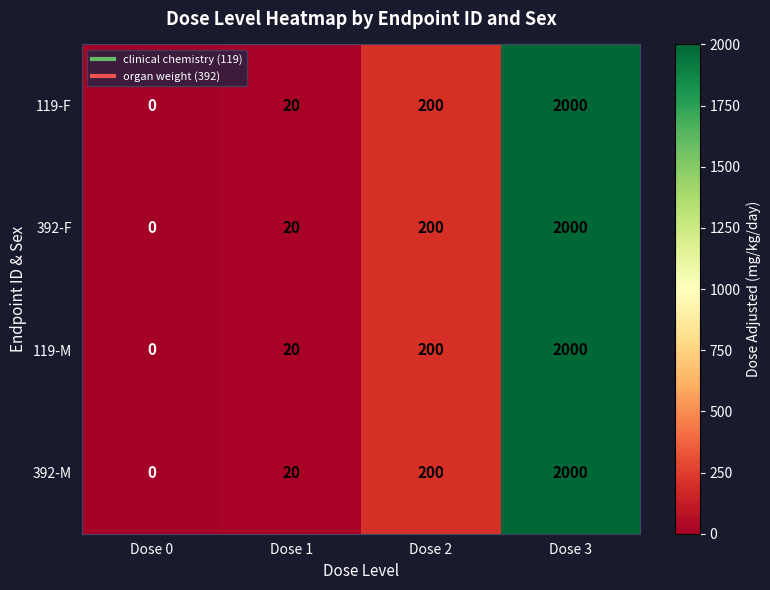

Is it true that 119-M equals 319 at Dose 2?

False